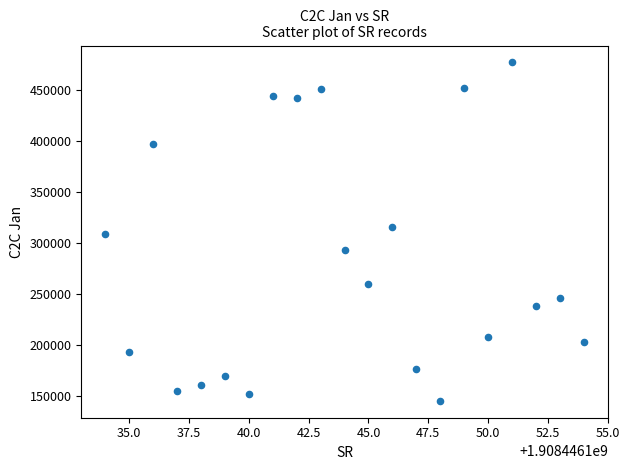

What is the range of X values (max minus min)?

20